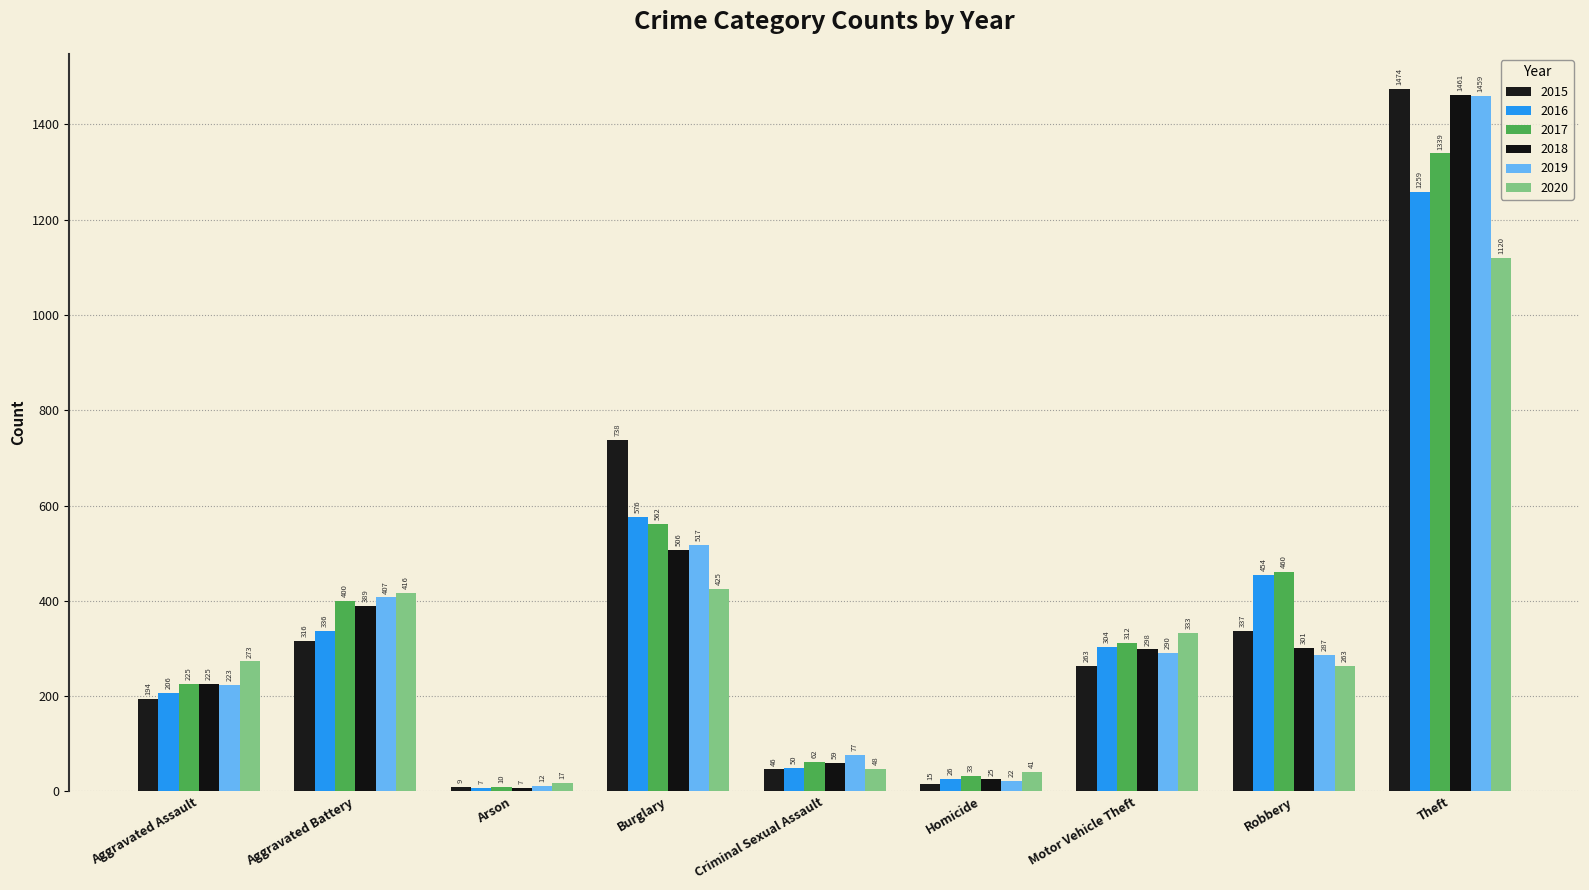

What are all the series names shown in the legend?

2015, 2016, 2017, 2018, 2019, 2020